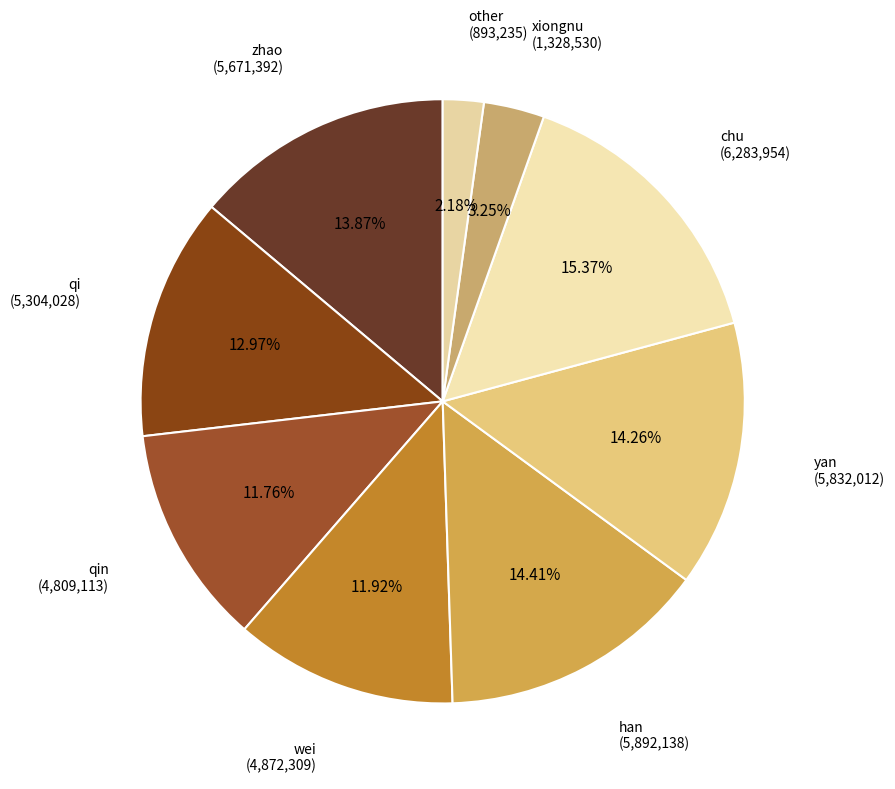

How many segments does this pie chart have?

9